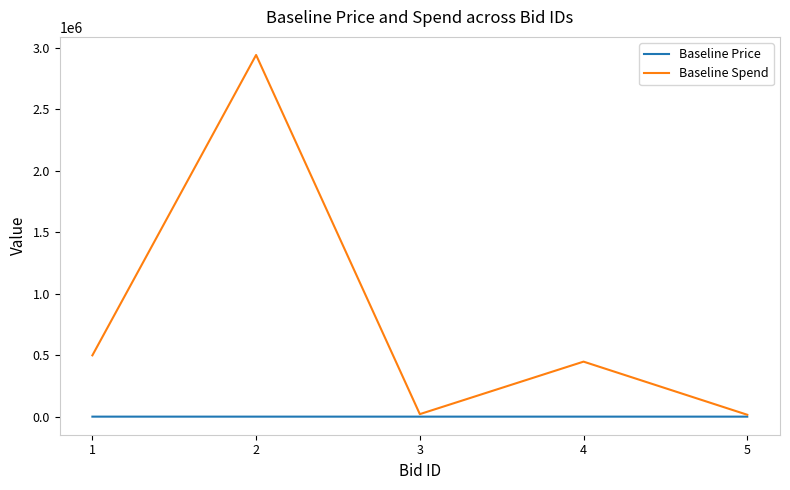

Which series has the widest spread of values?

Baseline Spend